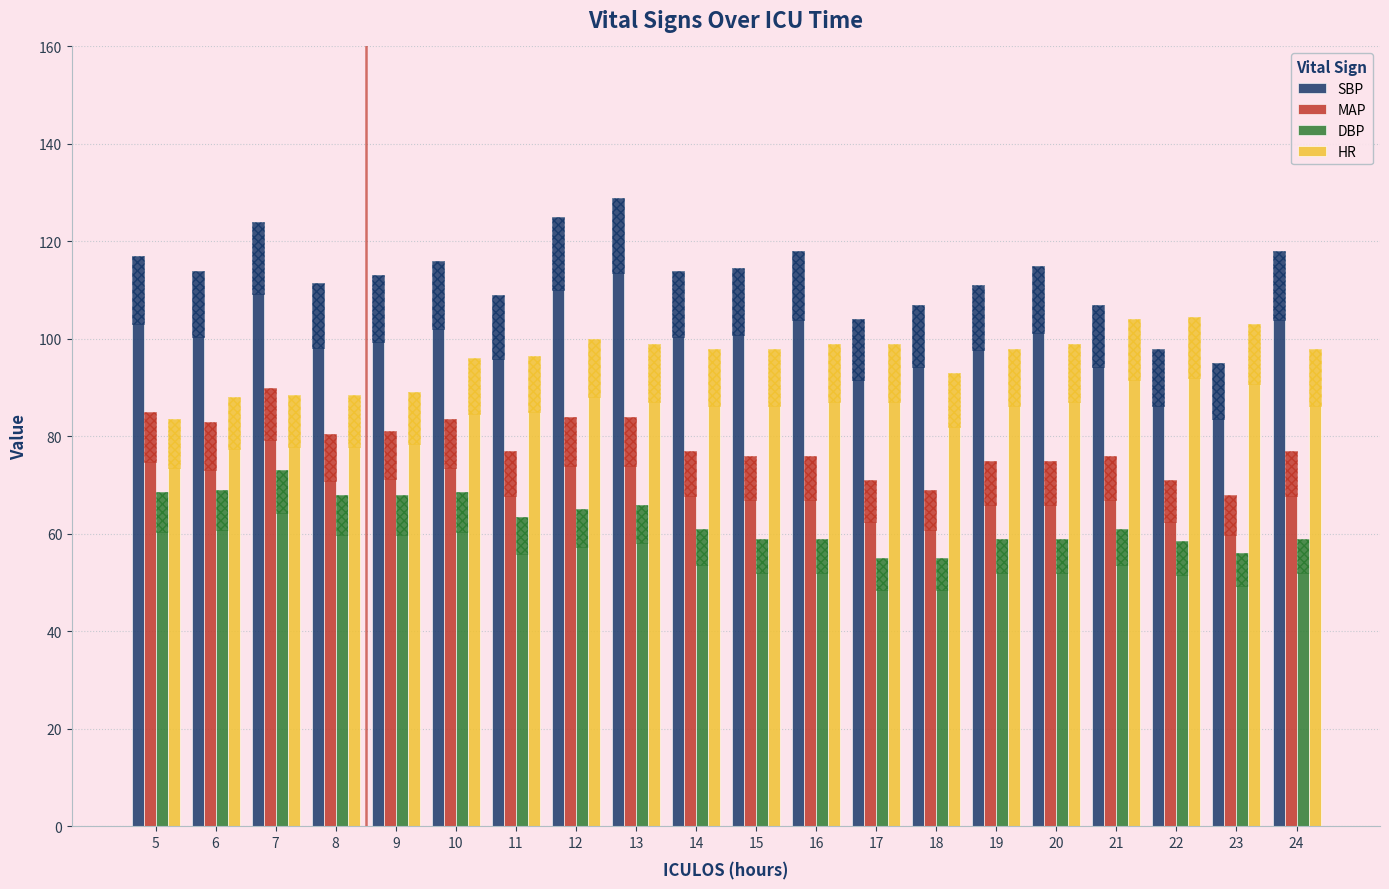

How many values in the MAP series exceed 77?

8